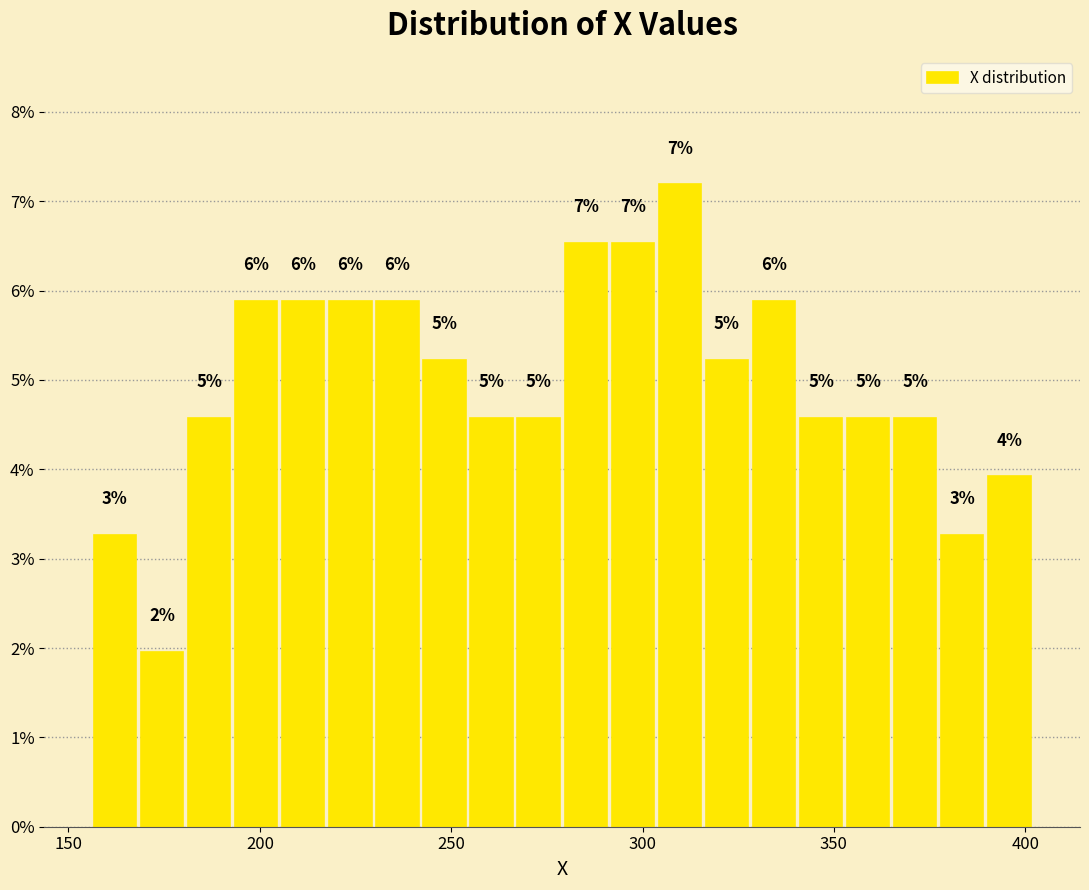

Read against the x-axis, roughly where is the centre of the tallest bar?

310